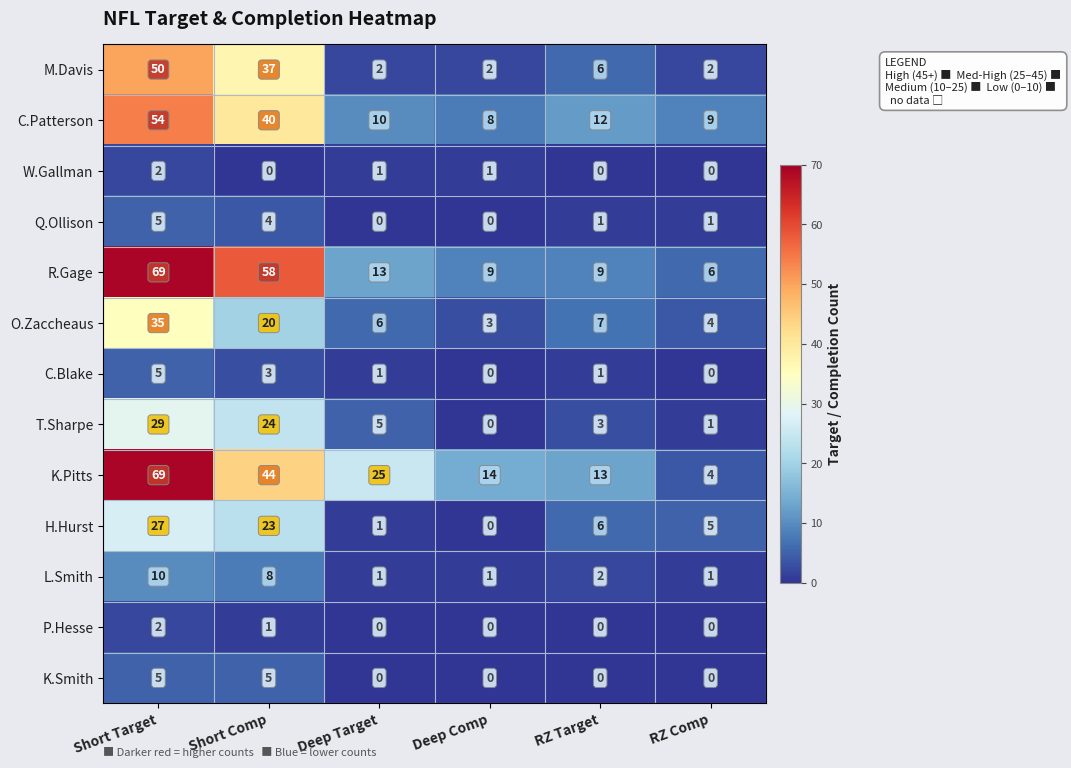

What is the spread (max minus min) of values at Short Comp?

58